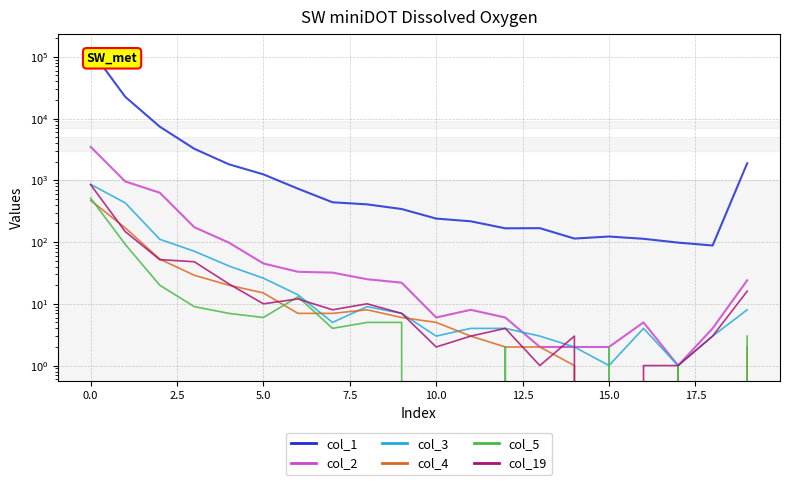

True or false: col_5 has more than 0 interior local peaks.

True